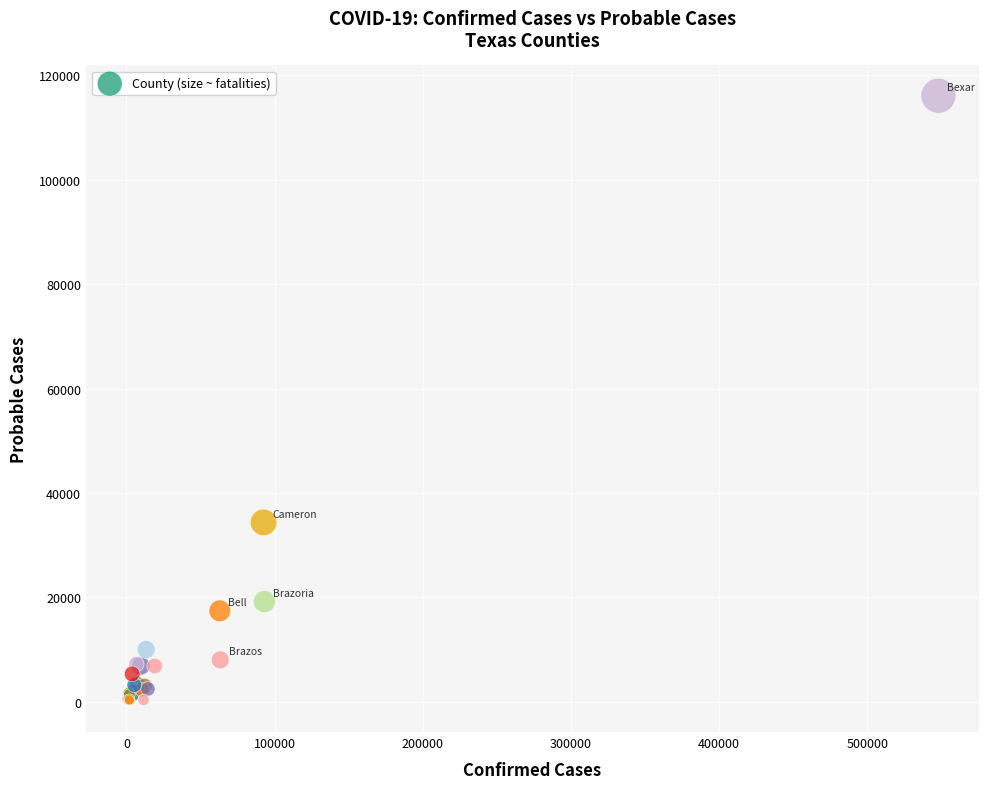

What Y value in the scatter plot is closest to 58058?

34374